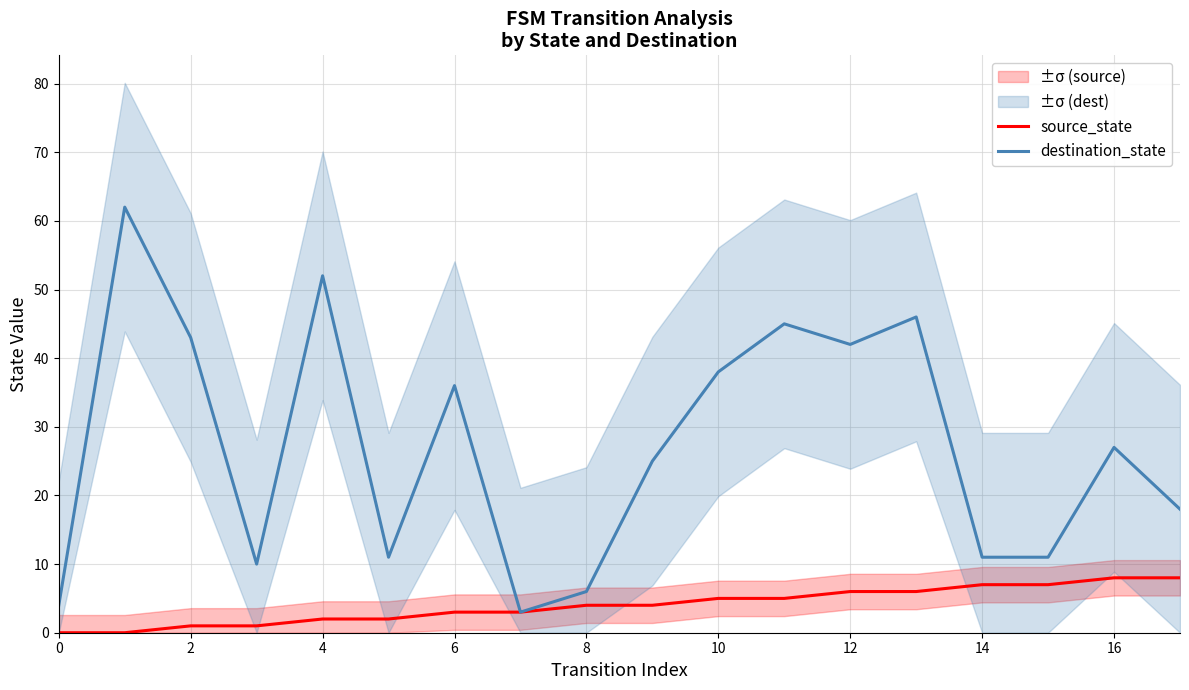

What is the difference between the second highest and second lowest values in the source_state series?

8